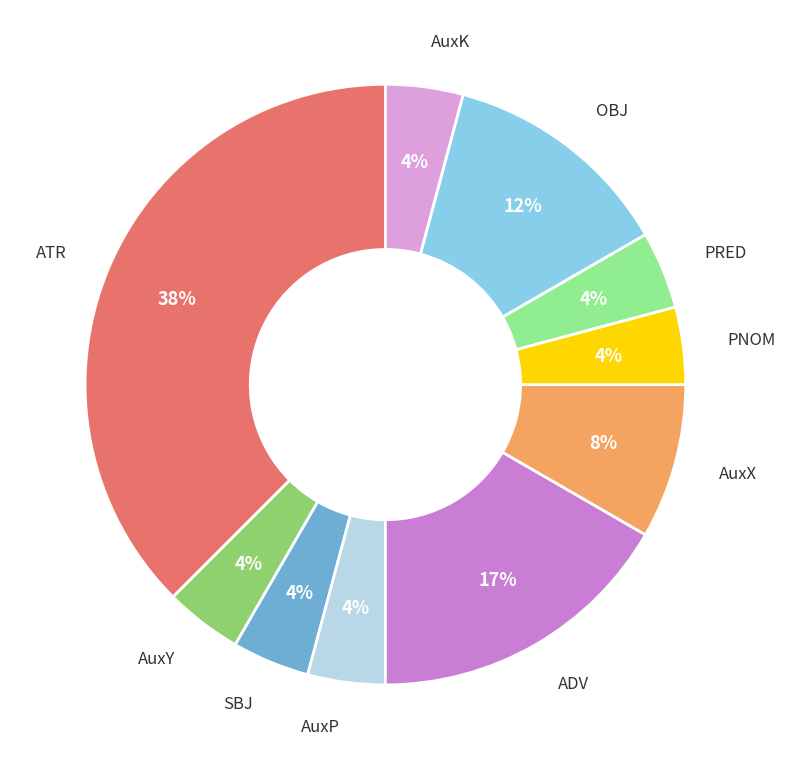

Is there any slice that represents more than half of the pie?

No